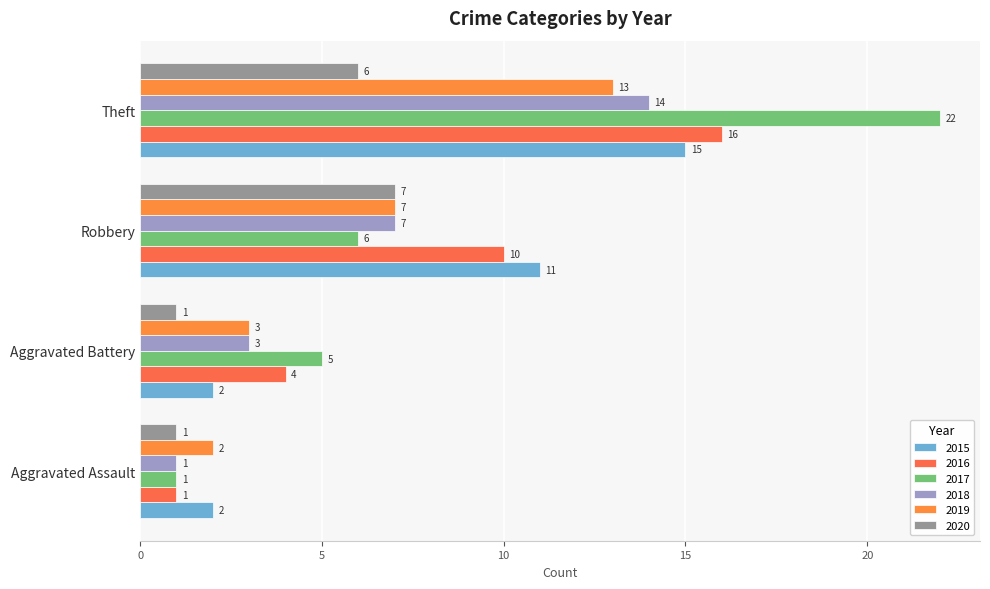

Which series has the widest spread of values?

2017